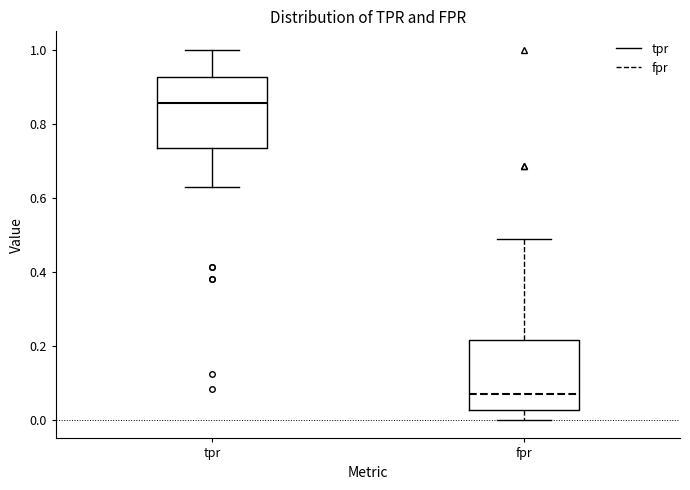

Reading left to right, transcribe this box plot: for each box, give where its median line is, the range the box spans, and where its two whiskers end, as read against the y-axis. The values are not printed on the chart, so give them approximately, as read against the axis.

tpr: median 0.86, box 0.74 to 0.92, whiskers 0.62 to 1.00
fpr: median 0.06, box 0.02 to 0.22, whiskers 0.00 to 0.48